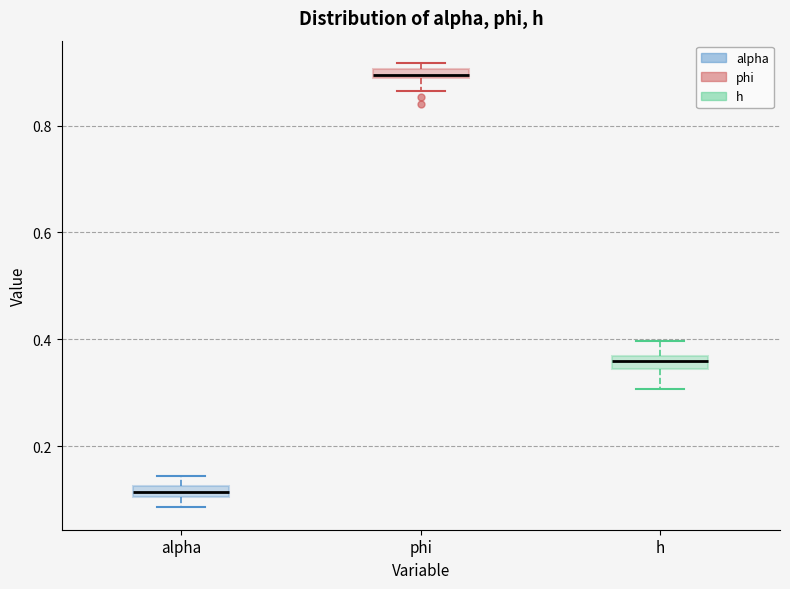

Which box's median line is the lowest?

alpha